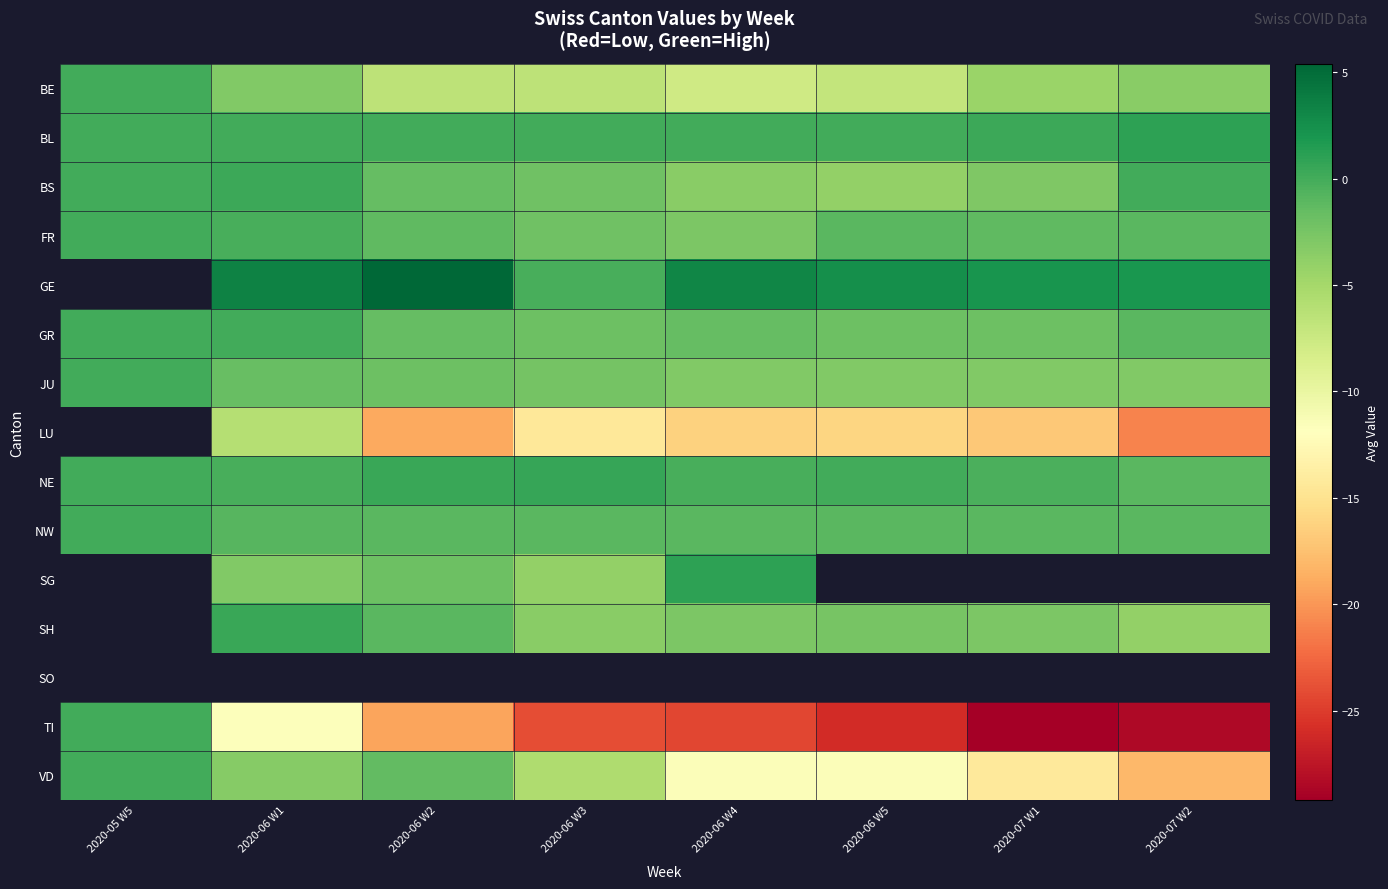

What is the spread (max minus min) of values at 2020-06 W1?

15.2